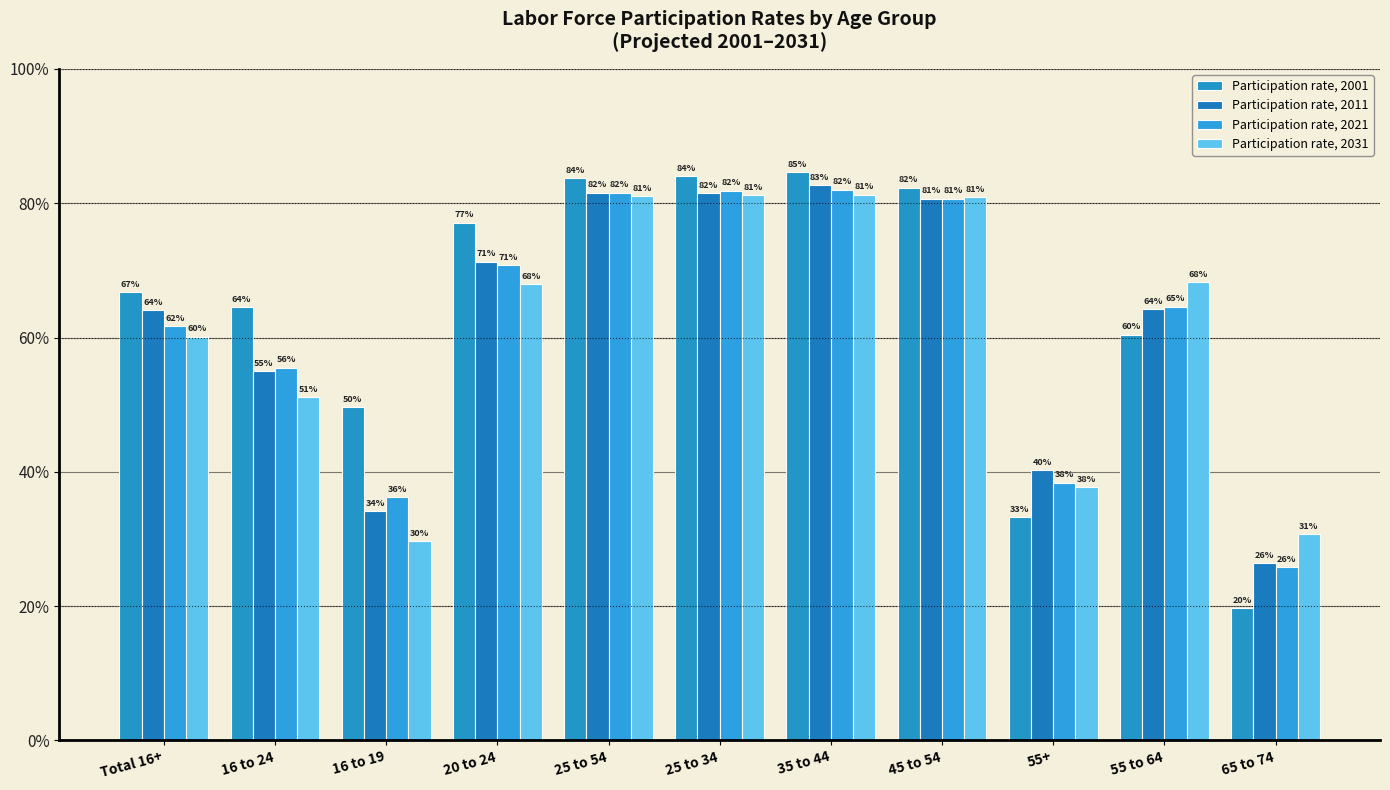

Is the value of Participation rate, 2011 at 25 to 54 greater than the value of Participation rate, 2001 at 55+?

Yes